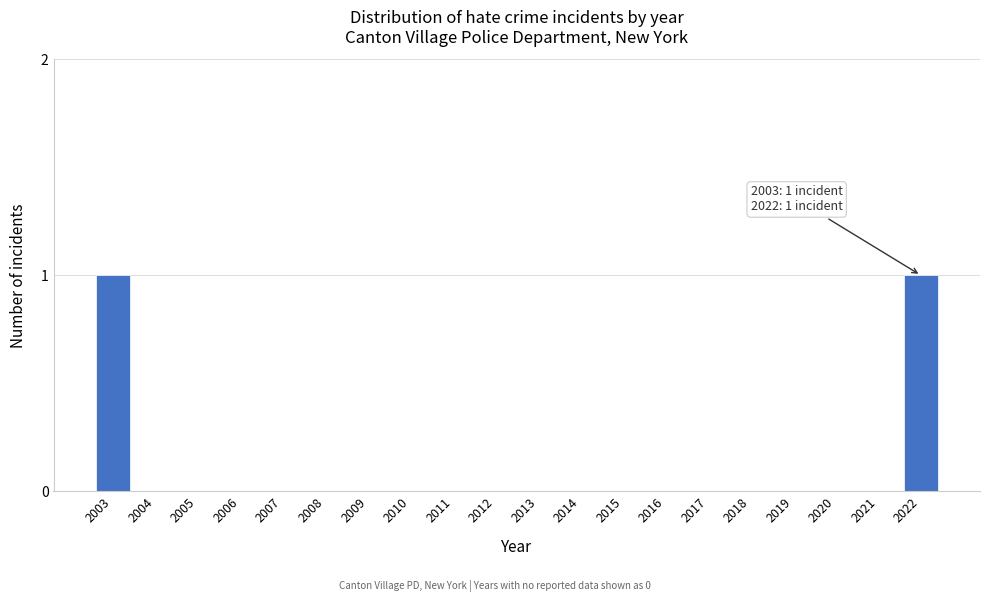

Reading left to right, what are all the values shown in this chart?

2003=1	2004=0	2005=0	2006=0	2007=0	2008=0	2009=0	2010=0	2011=0	2012=0	2013=0	2014=0	2015=0	2016=0	2017=0	2018=0	2019=0	2020=0	2021=0	2022=1